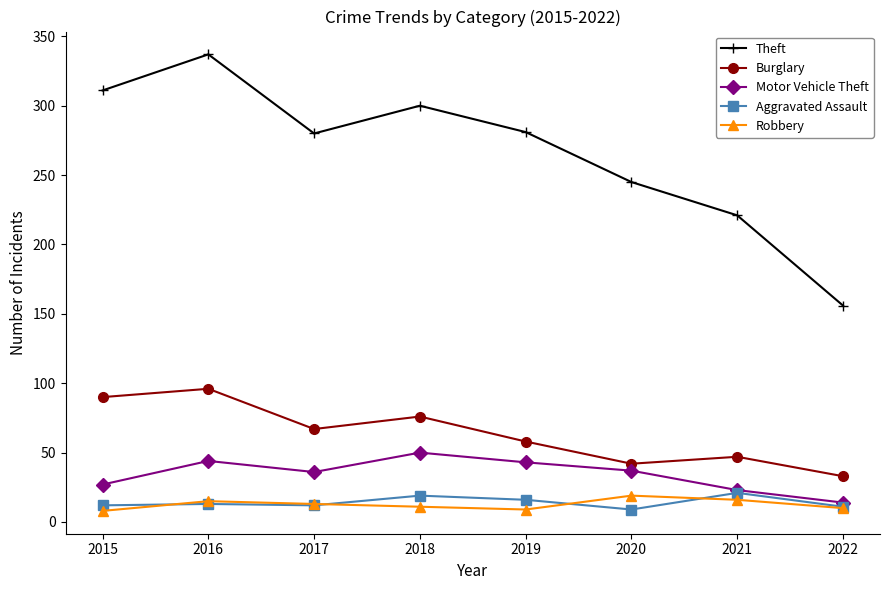

Which series has the widest spread of values?

Theft